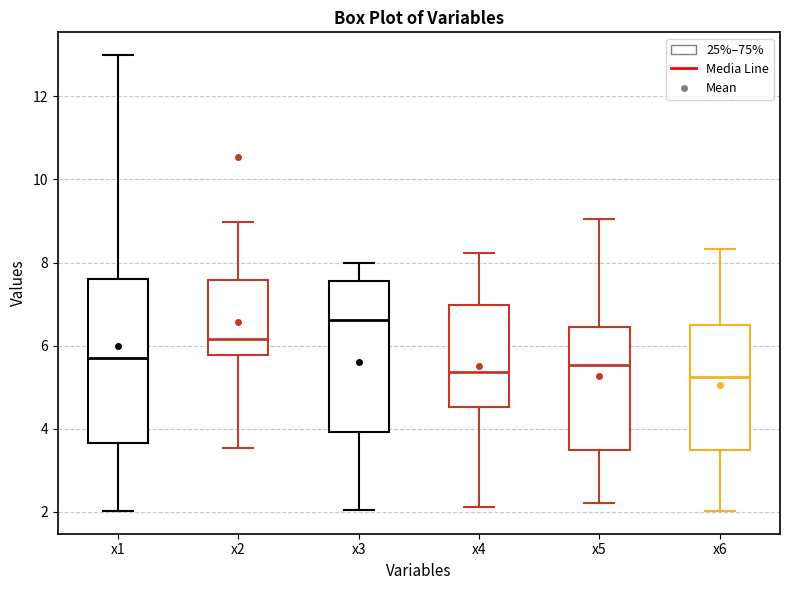

Comparing the boxes themselves (not the whiskers), which one is the tallest?

x1